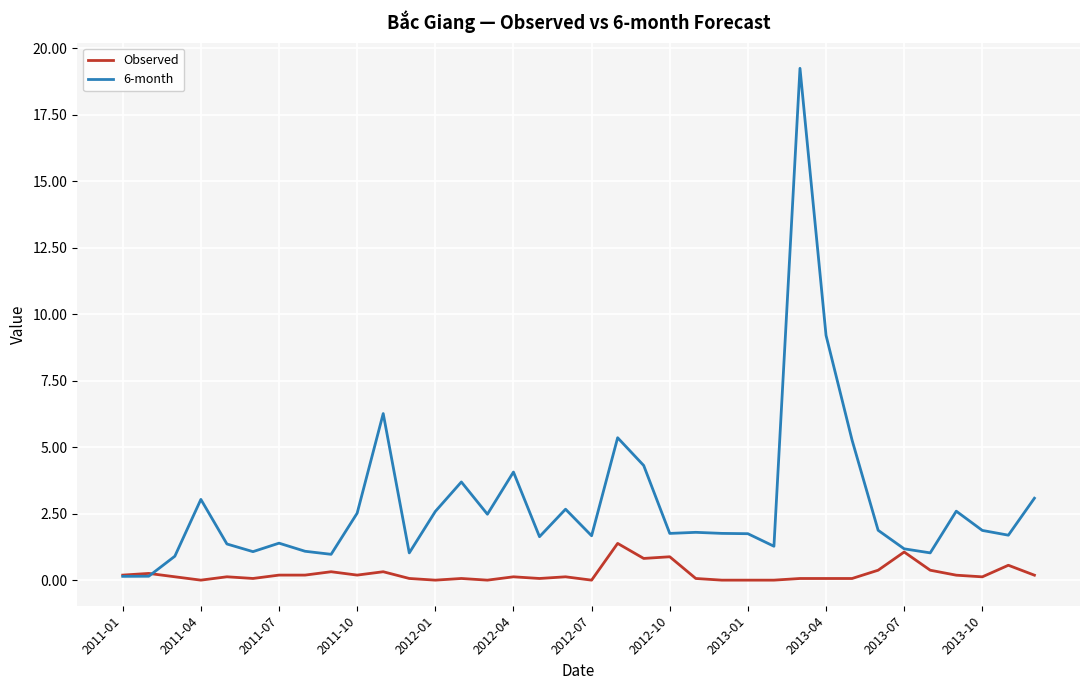

What is the maximum value for Observed?

1.4